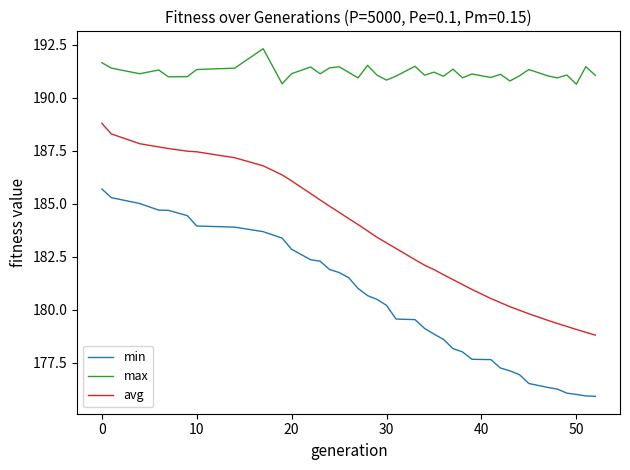

What is the difference between the maximum and minimum values in the max series?

1.7